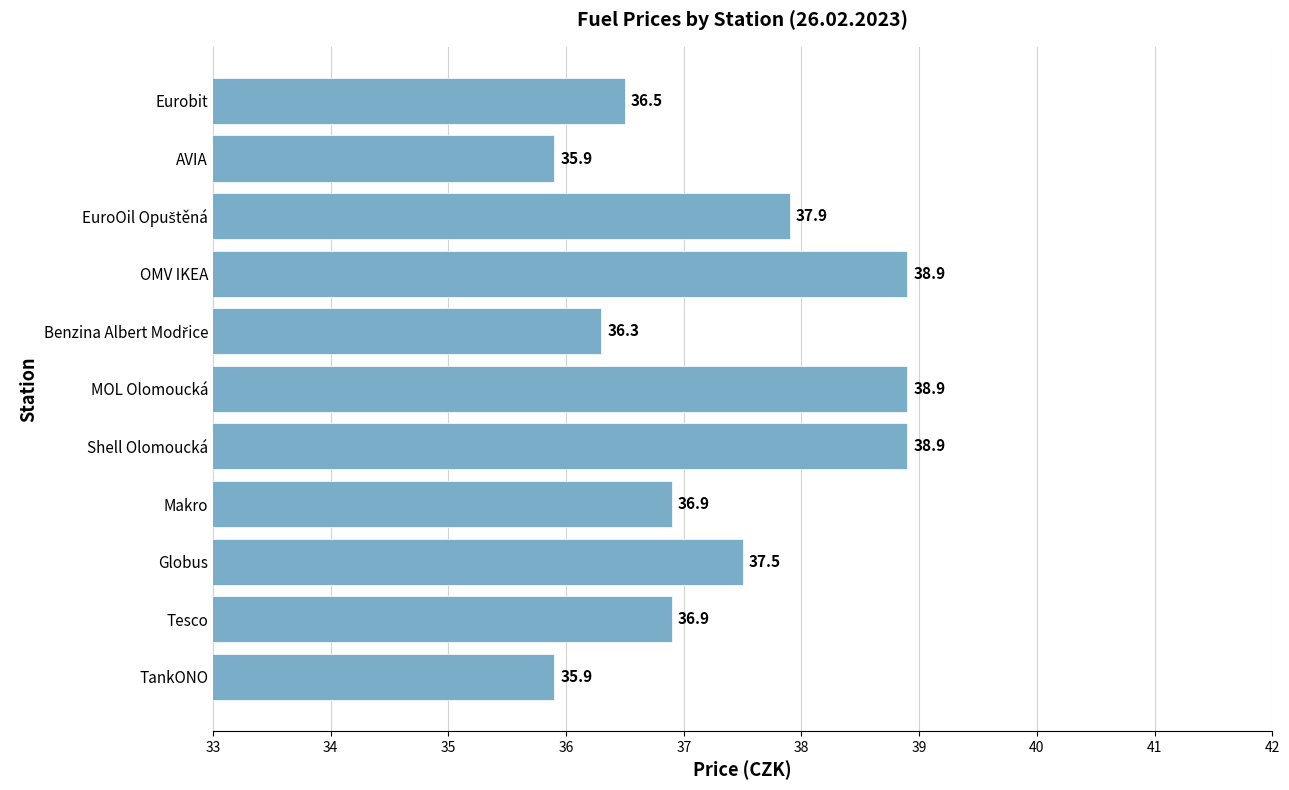

What is the average value?

37.3